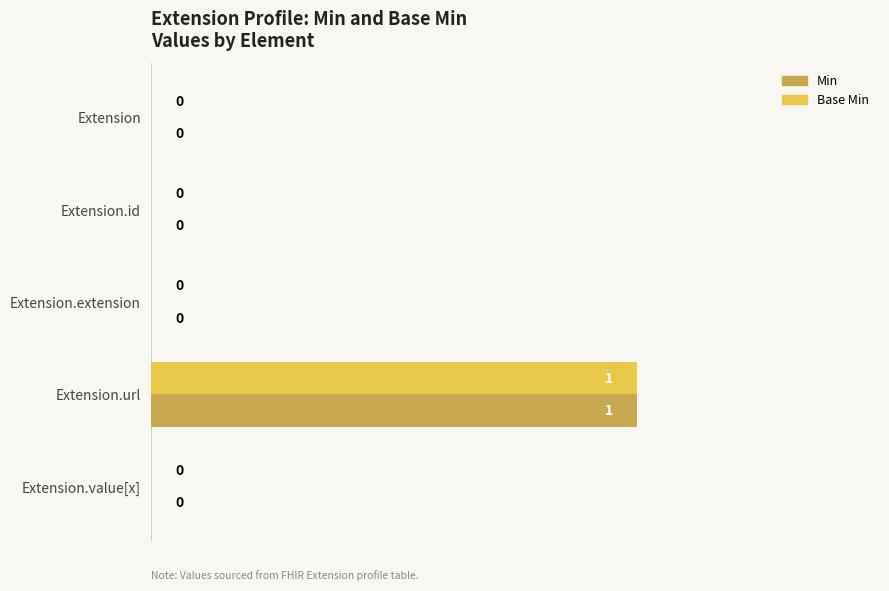

How many Base Min values are between 0 and 1?

5